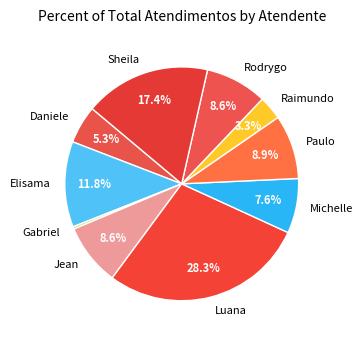

Which slice is the smallest?

Gabriel